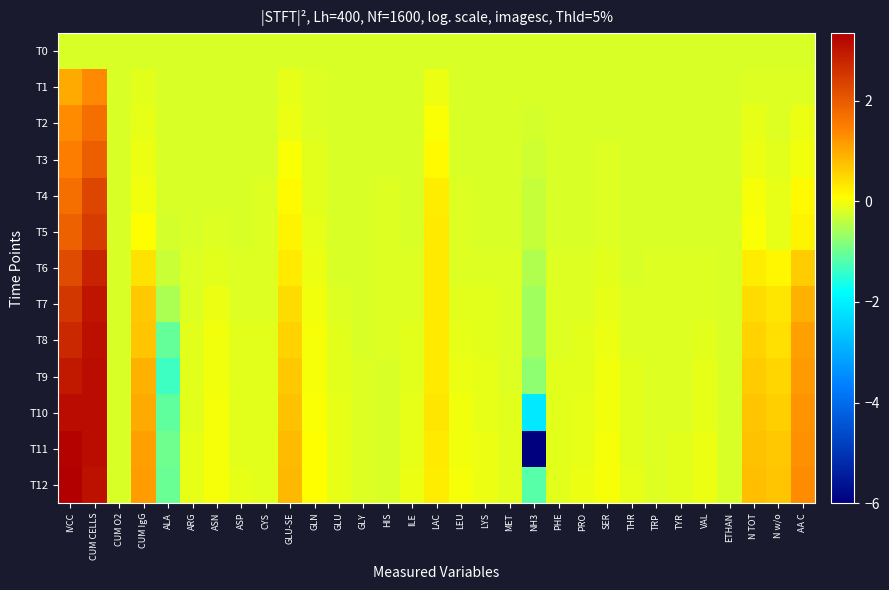

What is the difference between the highest and lowest values at LYS?

0.1